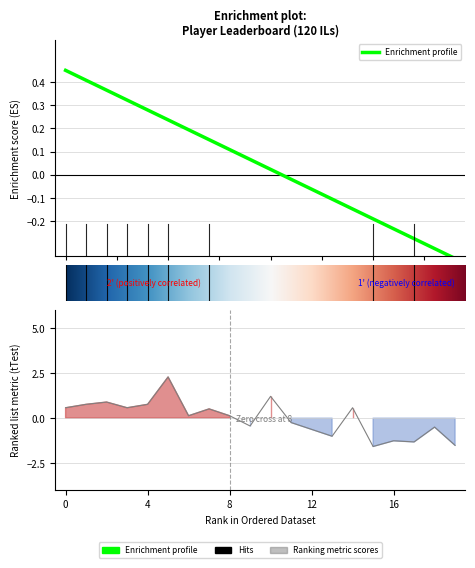

What is the highest value of the Points series?

0.5